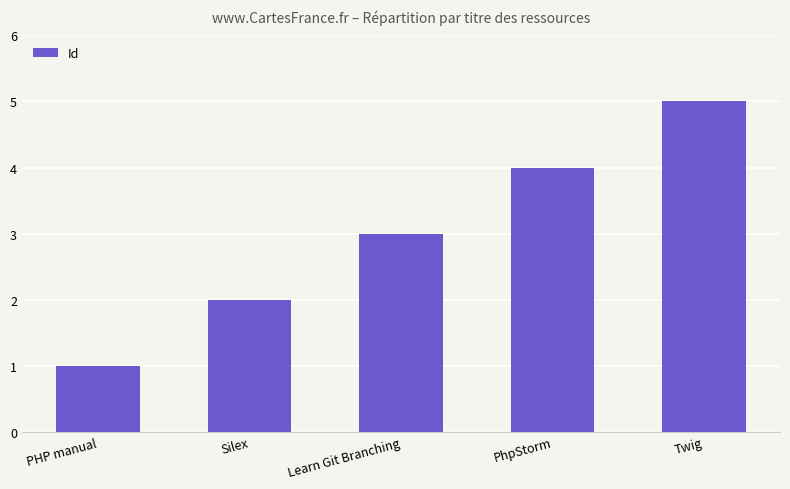

What is the label of the 2nd bar from the left?

Silex